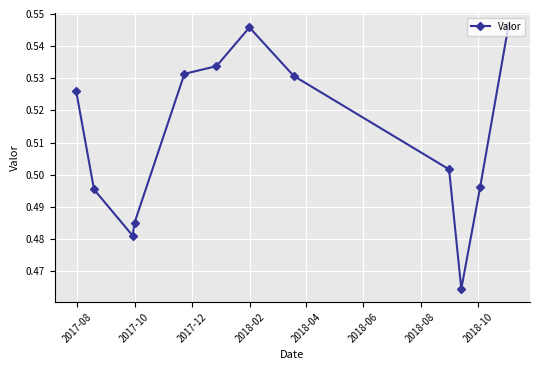

What is the difference between the second highest and minimum values?

0.1